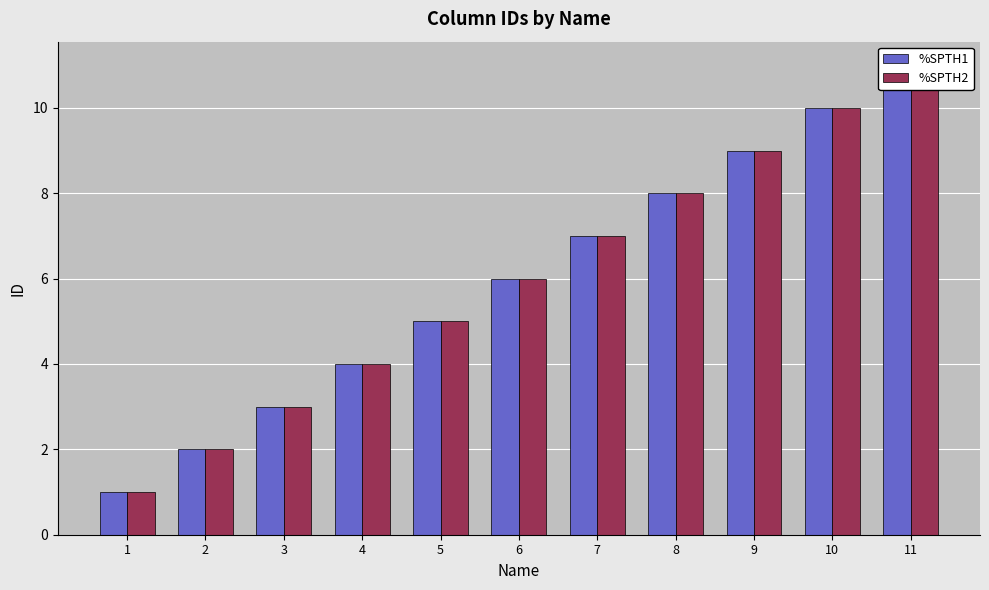

What is the minimum value shown in the chart?

1